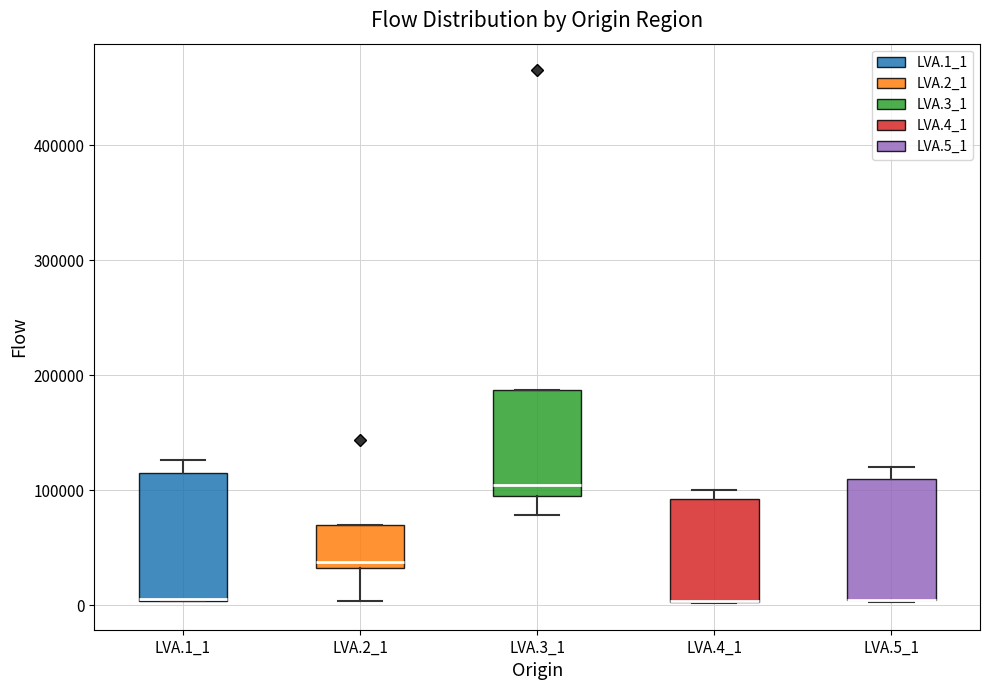

Reading left to right, read every box against the y-axis: the position of its median line, the range the box covers, and the ends of its whiskers. The values are not printed on the chart, so give them approximately, as read against the axis.

LVA.1_1: median 10000, box 0 to 110000, whiskers 0 to 130000
LVA.2_1: median 40000, box 30000 to 70000, whiskers 0 to 70000
LVA.3_1: median 100000 (just above the box's lower edge), box 100000 to 190000, whiskers 80000 to 190000
LVA.4_1: median 0 (drawn on the box's lower edge), box 0 to 90000, whiskers 0 to 100000
LVA.5_1: median 0 (drawn on the box's lower edge), box 0 to 110000, whiskers 0 to 120000